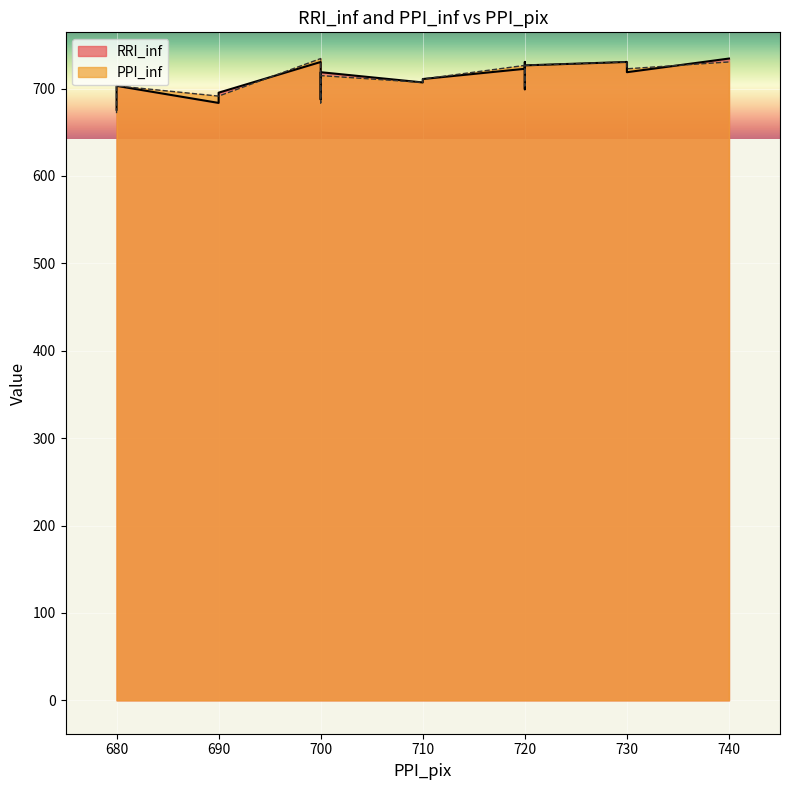

Which series changed the most between 730 and 690?

PPI_inf